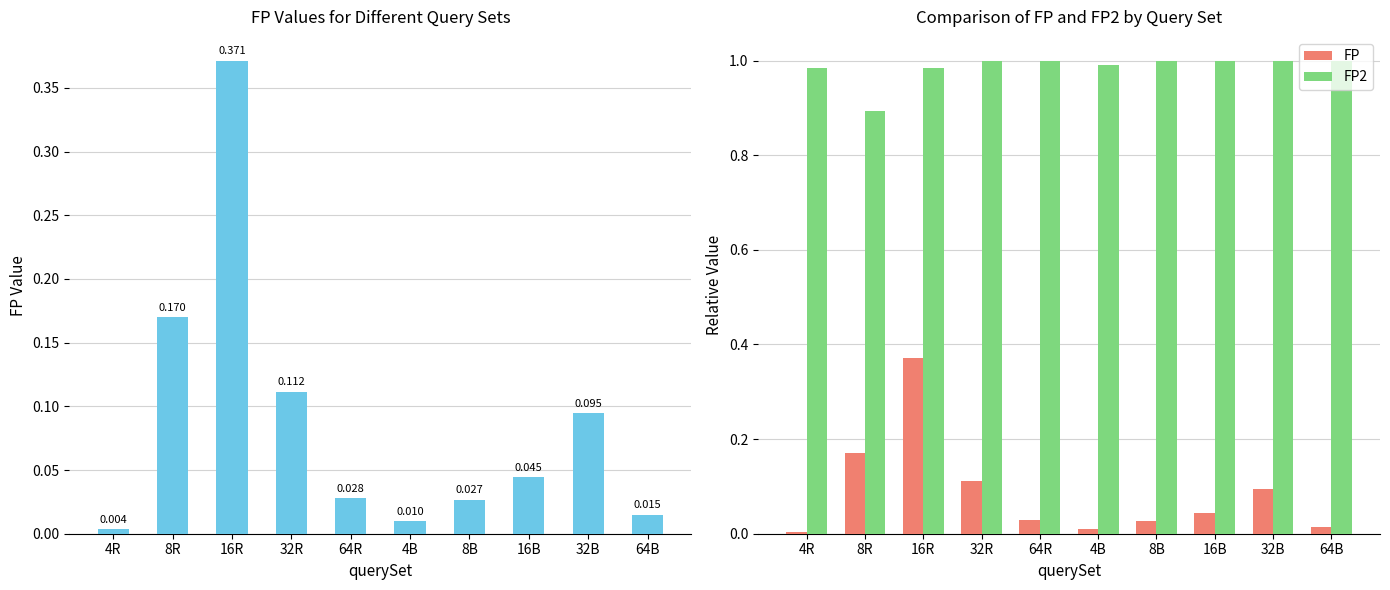

At which label is FP closest to 0?

4R